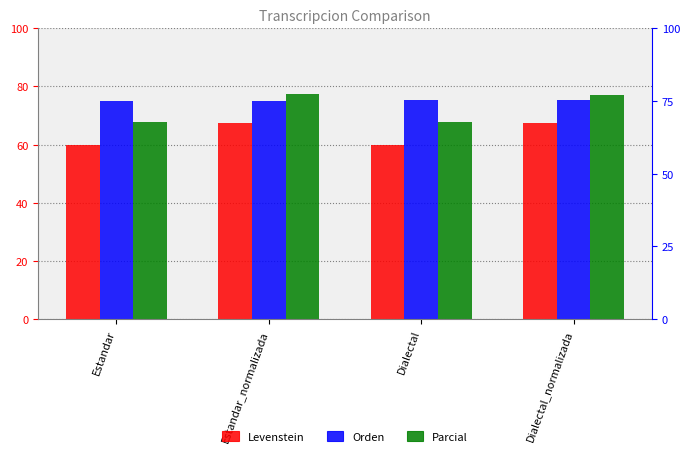

Rank the series by their maximum value, from highest to lowest.

Parcial, Orden, Levenstein